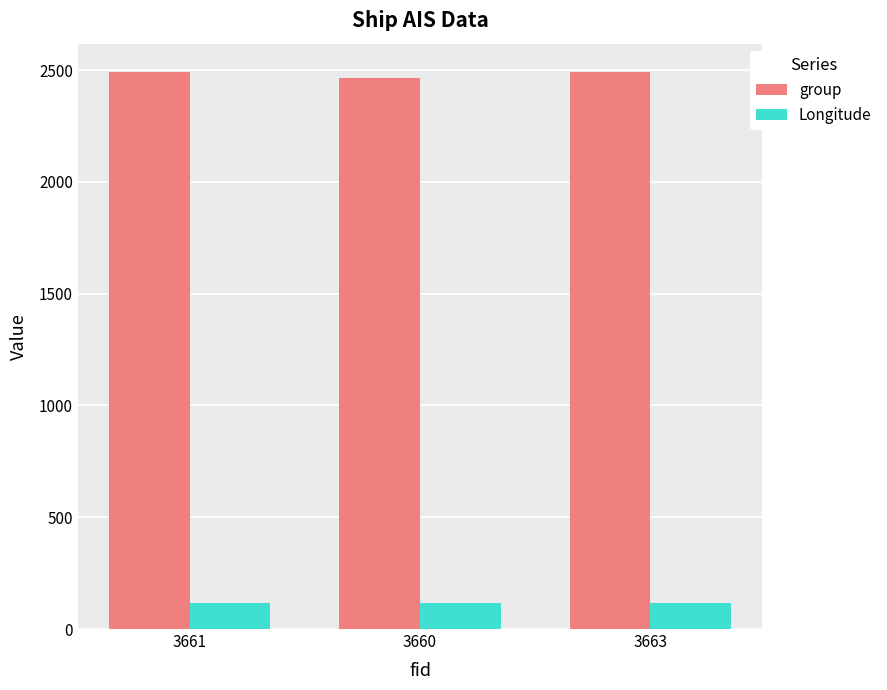

What is the highest value of the Longitude series?

118.1